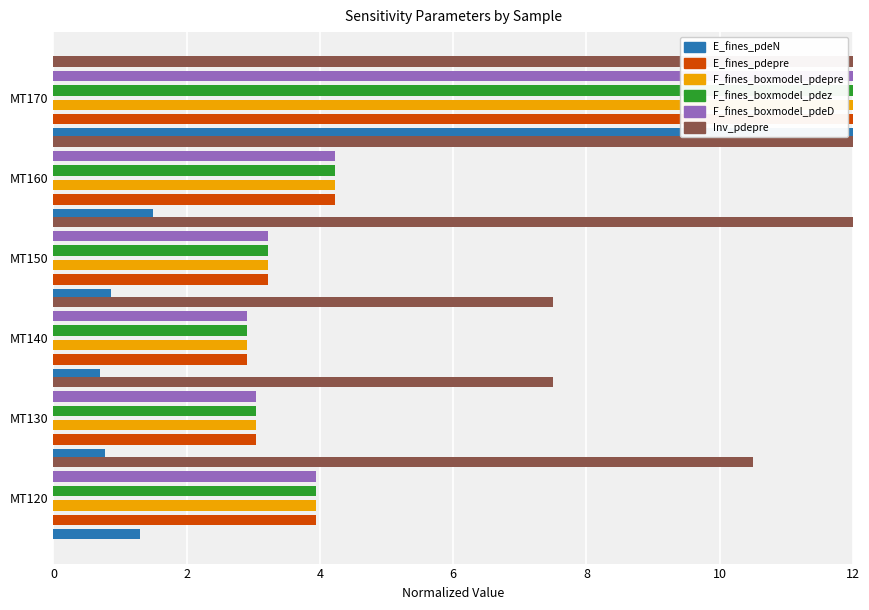

What is the sum of the F_fines_boxmodel_pdeD values at MT130 and MT120?

7.0